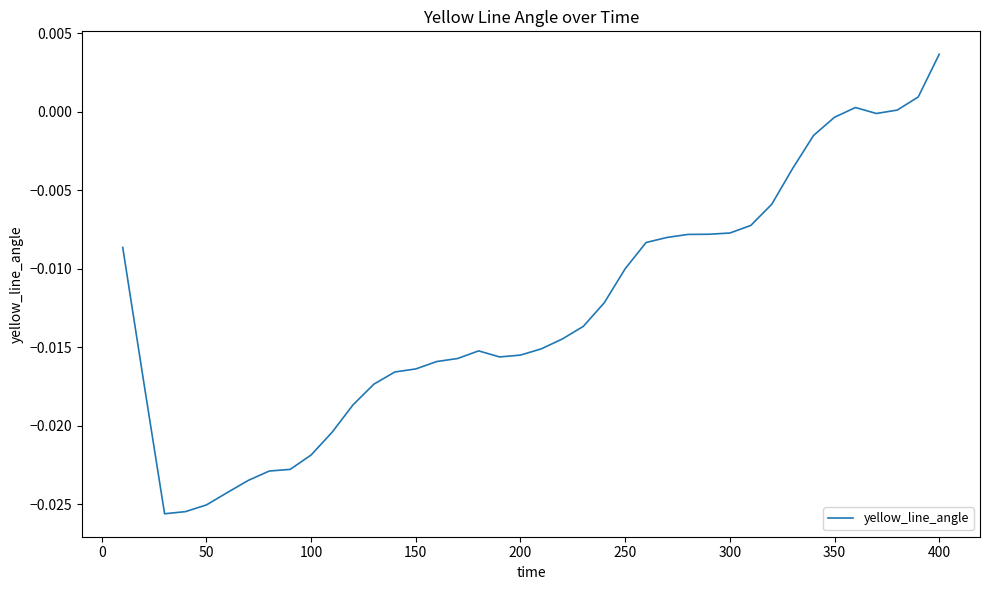

What is the sum of all values?

-0.5